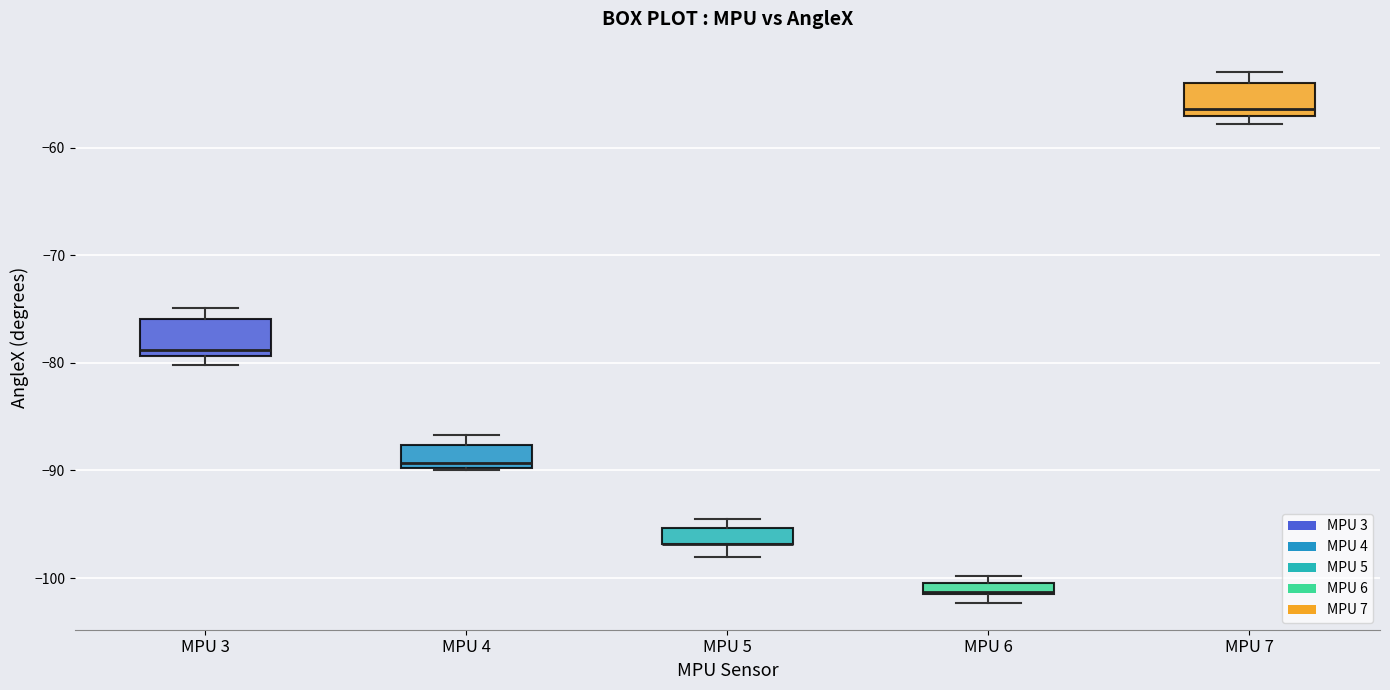

Where is the lower edge of the box for MPU 7 on the y-axis? The values are not printed on the chart, so give them approximately, as read against the axis.

-57